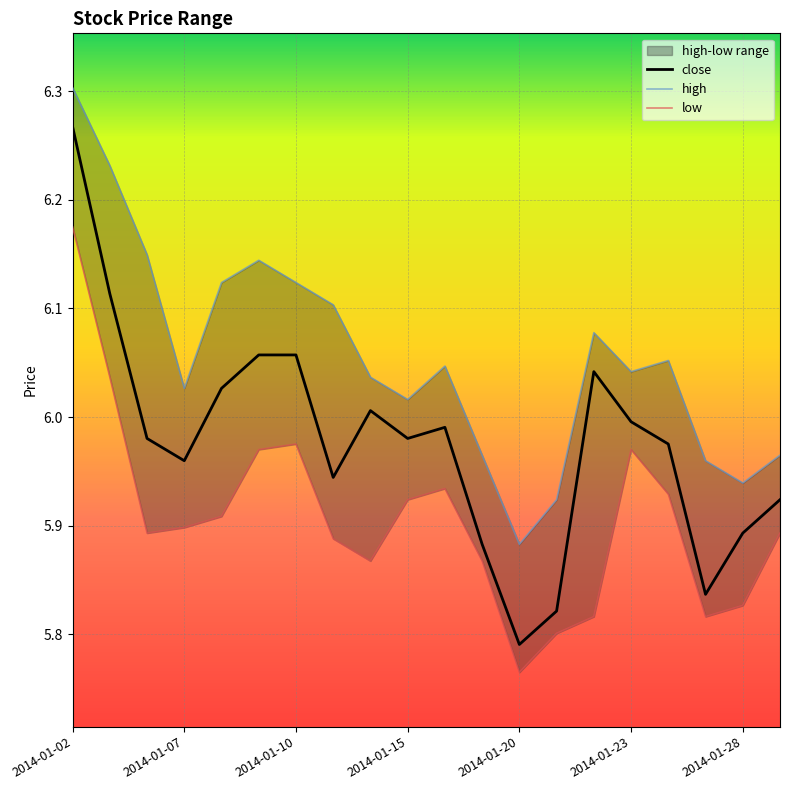

What is the average value of the low series?

5.9